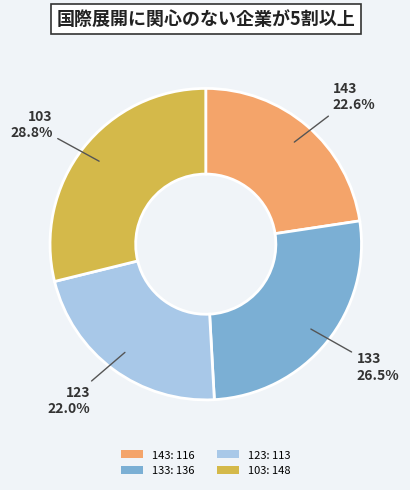

To the nearest percent, what percentage of the pie is 103?

29%